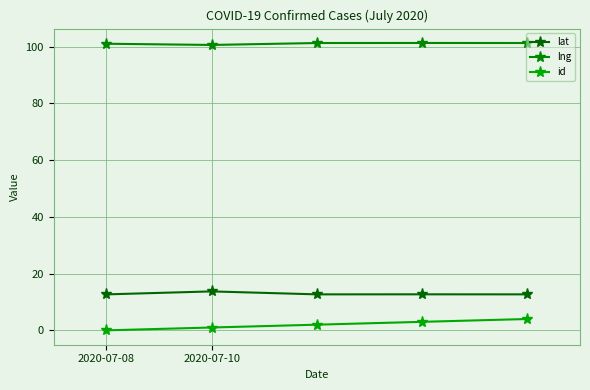

Rank the categories by lat value from highest to lowest.

2020-07-10, 3, 2, 4, 2020-07-08